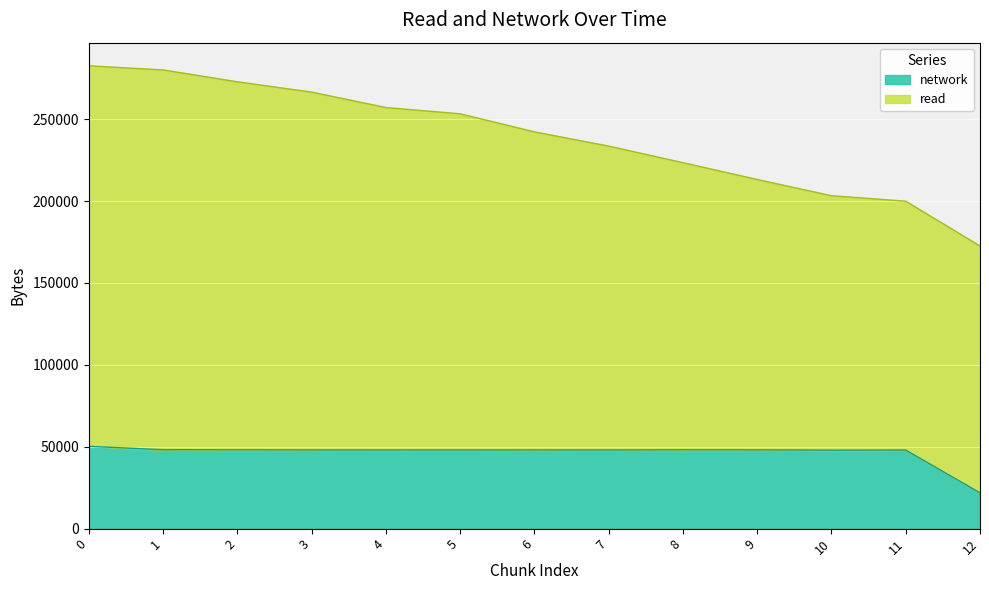

True or false: read and network intersect in this chart.

False